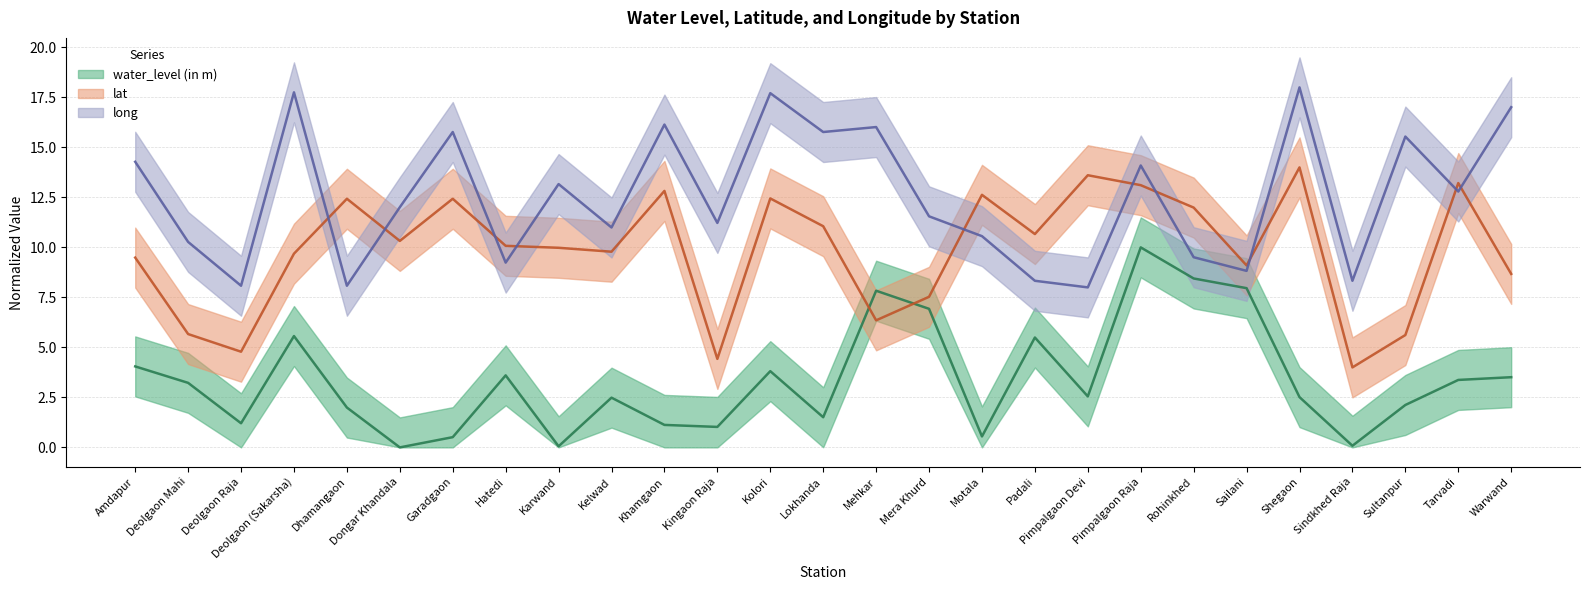

At which category does lat reach its first local valley?

Deolgaon Raja